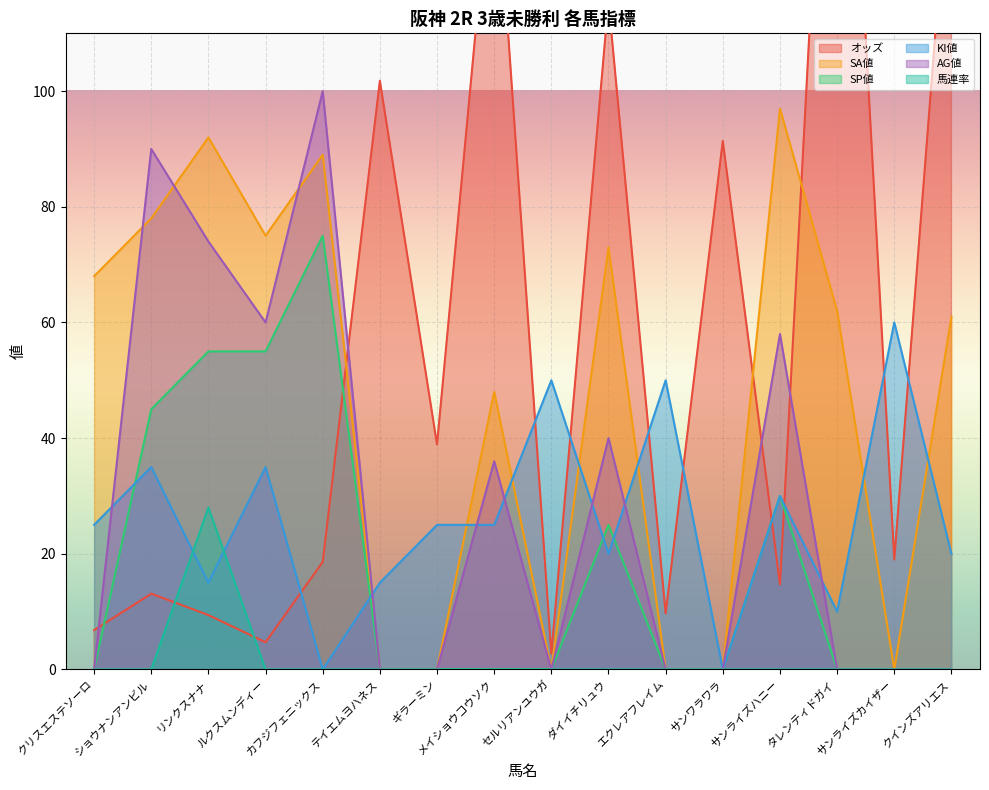

True or false: SP値 and 馬連率 cross at least once.

False